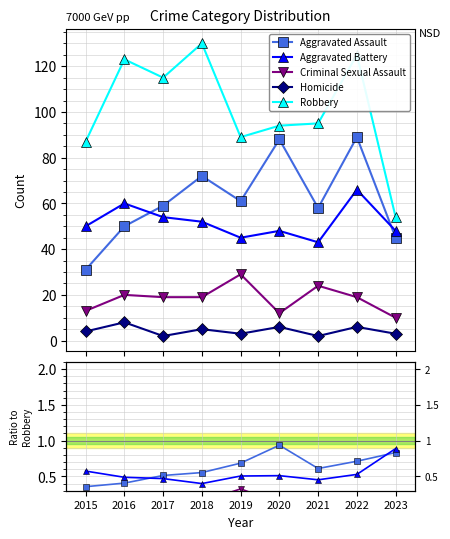

What is the maximum value shown in the chart?

130.0